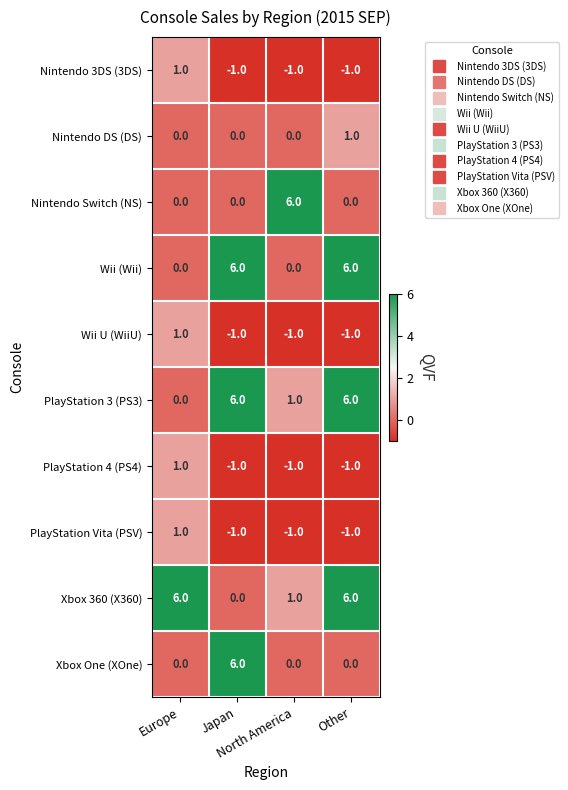

At how many categories does at least one series exceed 4?

4